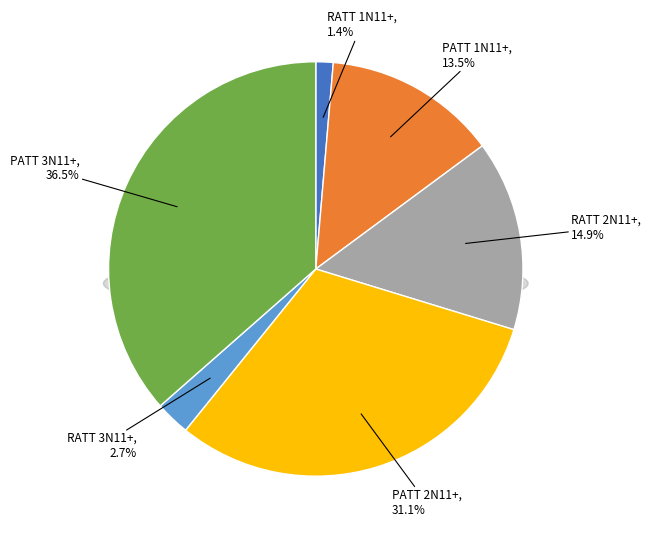

How much of the chart is everything except PATT 2N11+?

68.9%